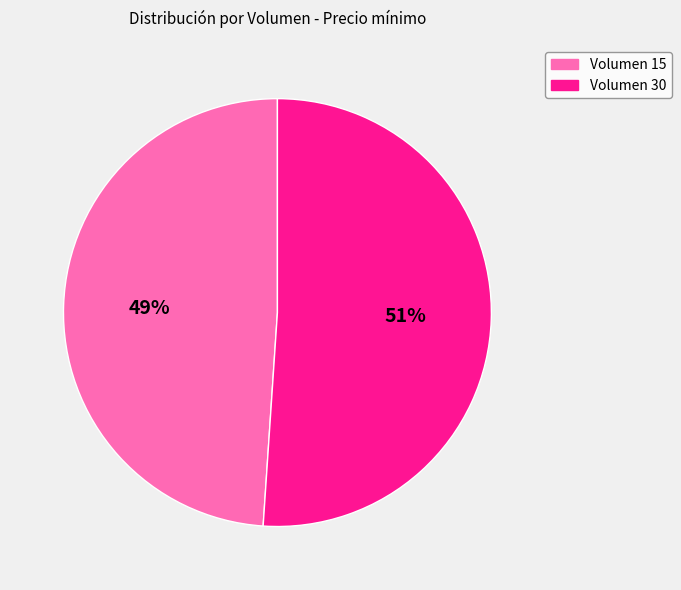

How many segments does this pie chart have?

2